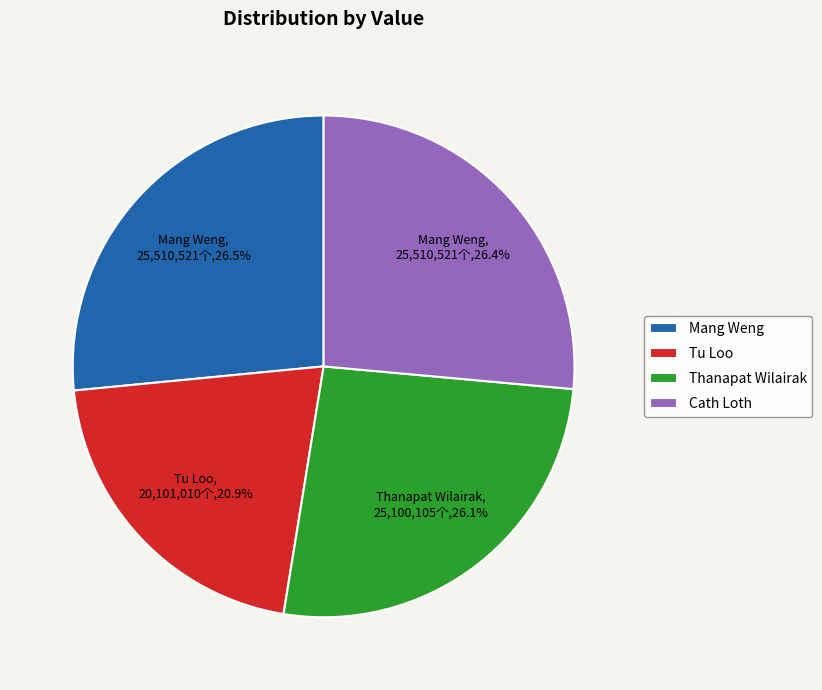

Which slice is the smallest?

Tu Loo